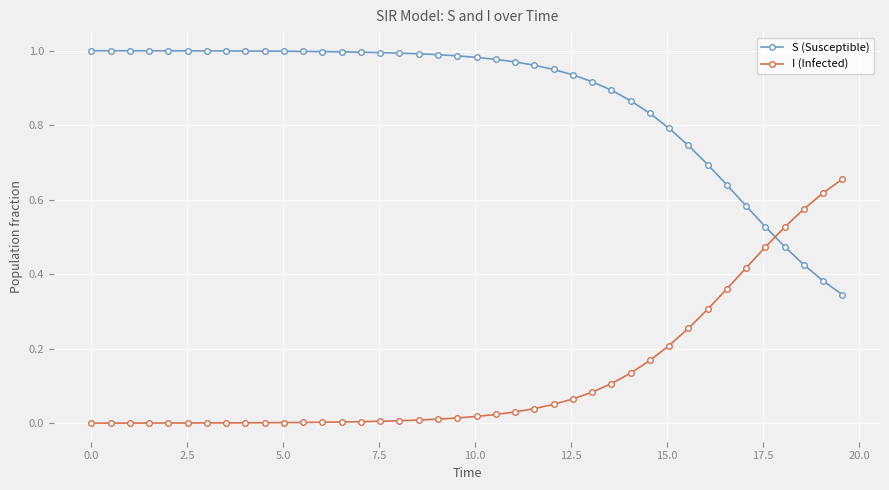

List the series in order of their overall mean, highest first.

S (Susceptible), I (Infected)